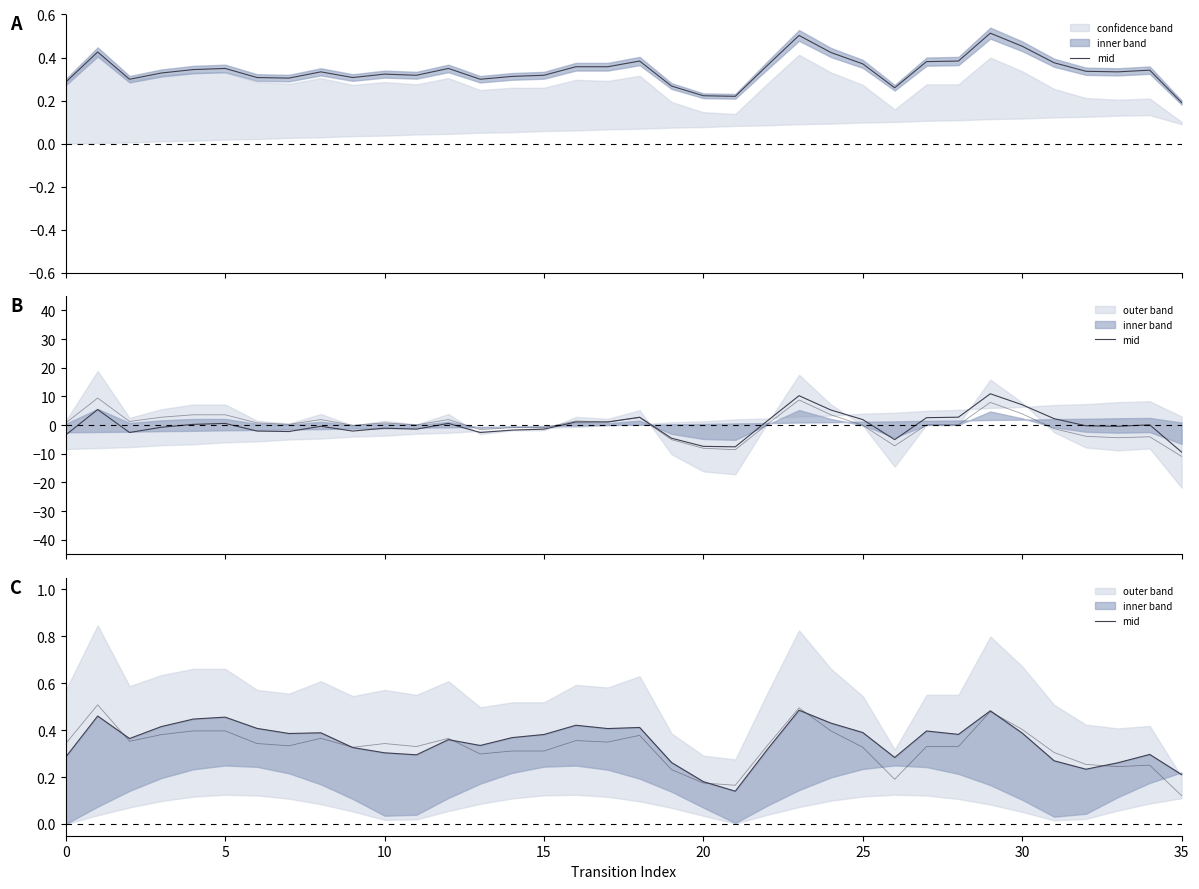

At which label is the value closest to 0?

21